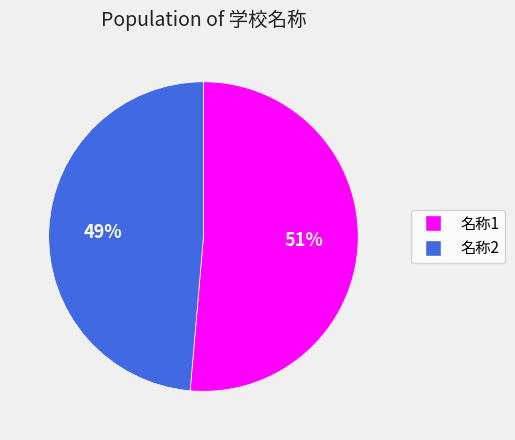

Is it true that 名称2 is 49% of the pie?

True